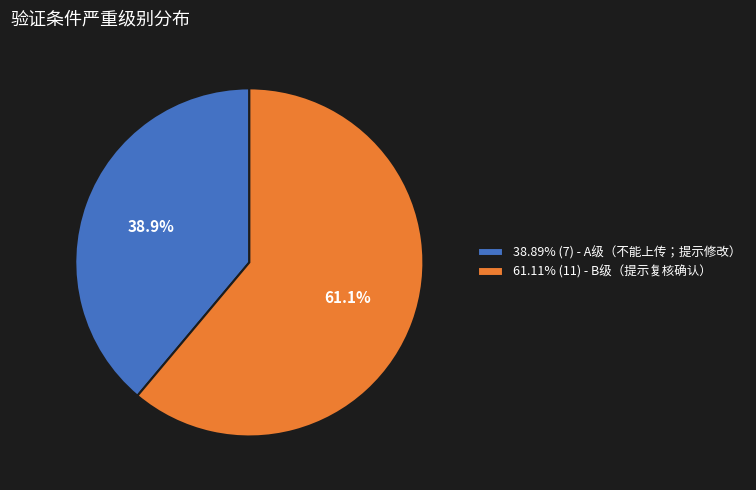

What is the ratio of the value at 38.89% (7) - A级（不能上传；提示修改） to the value at 61.11% (11) - B级（提示复核确认）?

0.6